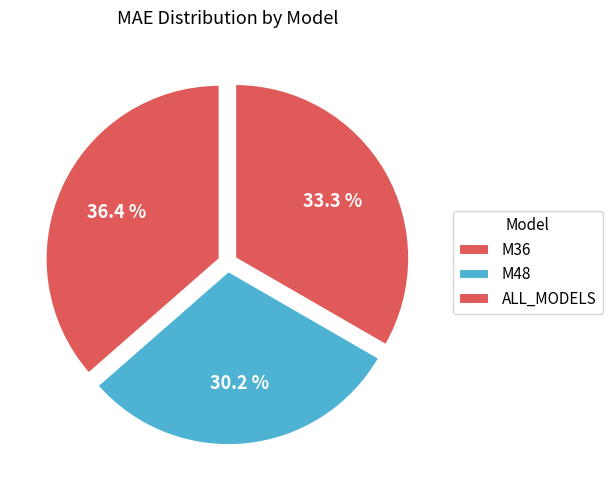

What is the change in value from M36 to M48?

-34.0